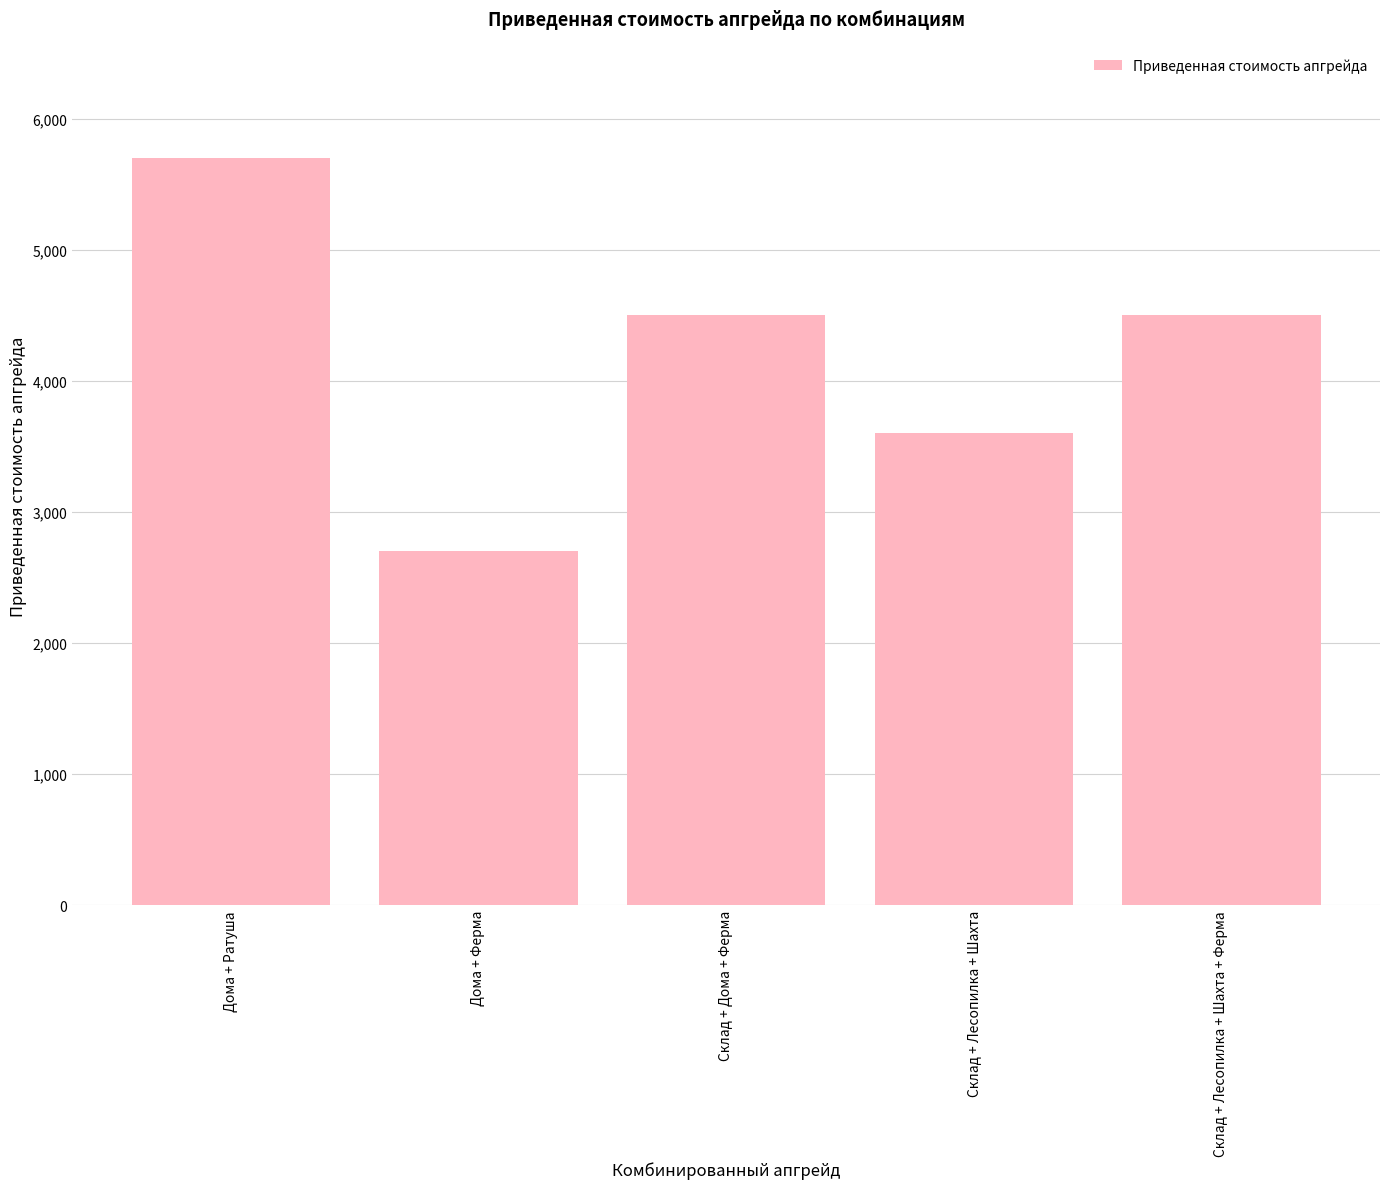

Reading left to right, list all the values displayed in this chart.

Дома + Ратуша=5700	Дома + Ферма=2700	Склад + Дома + Ферма=4500	Склад + Лесопилка + Шахта=3600	Склад + Лесопилка + Шахта + Ферма=4500